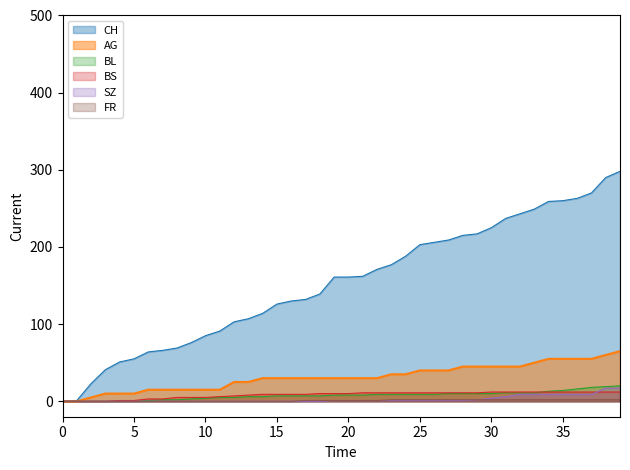

The SZ series shows 9 at 35. True or false?

True